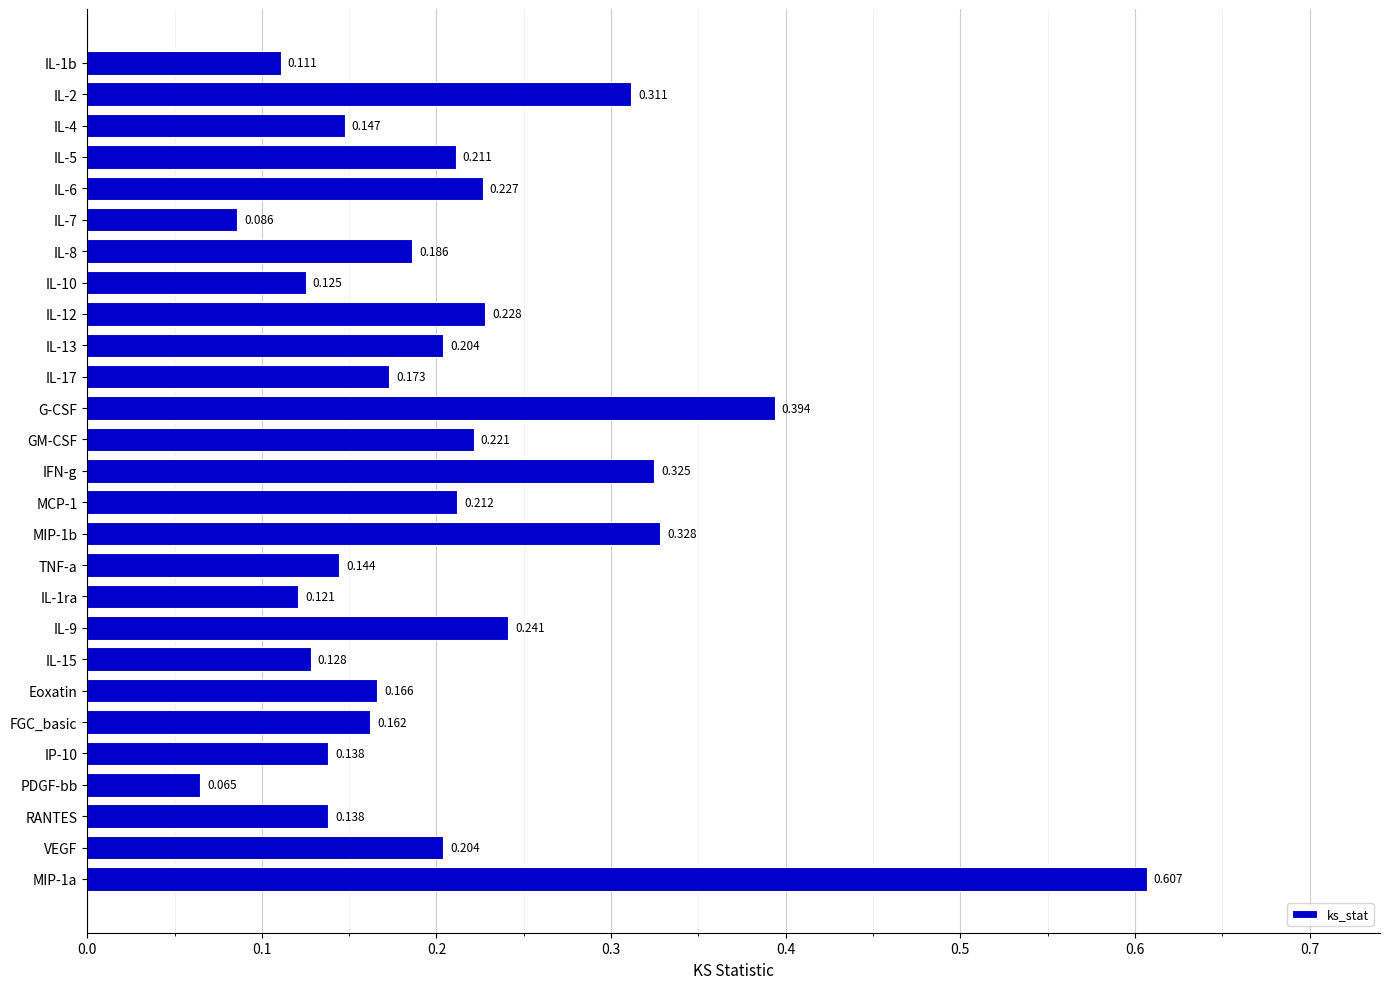

What is the label of the 25th bar from the top?

RANTES